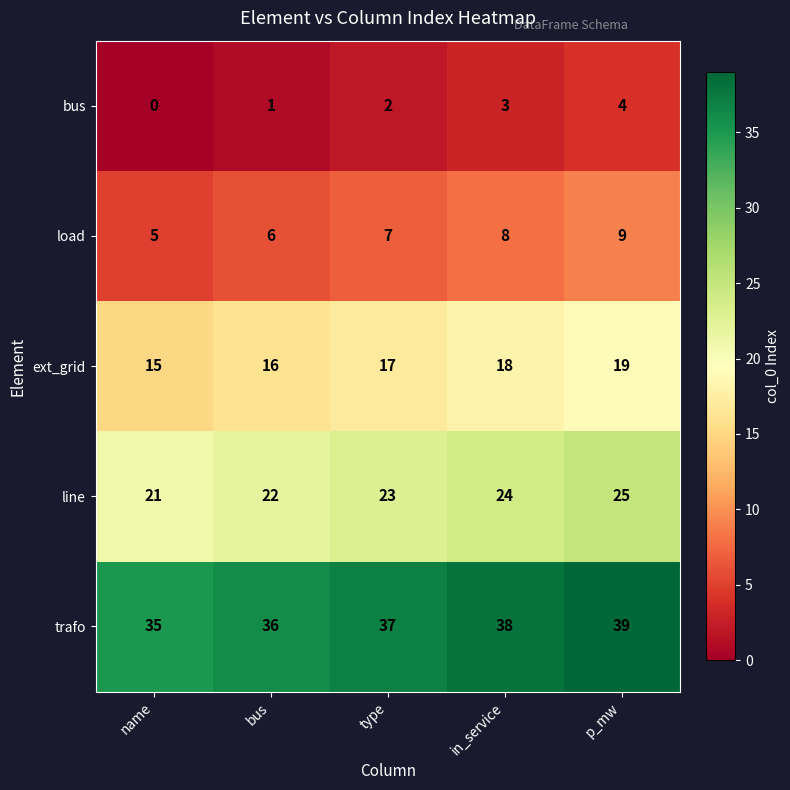

How many values in the bus series are below 2?

2